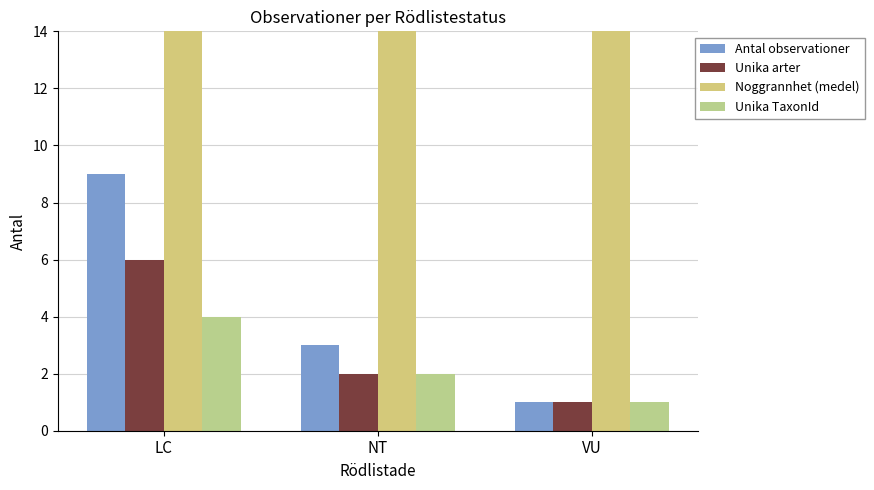

How many categories are shown in the chart?

3